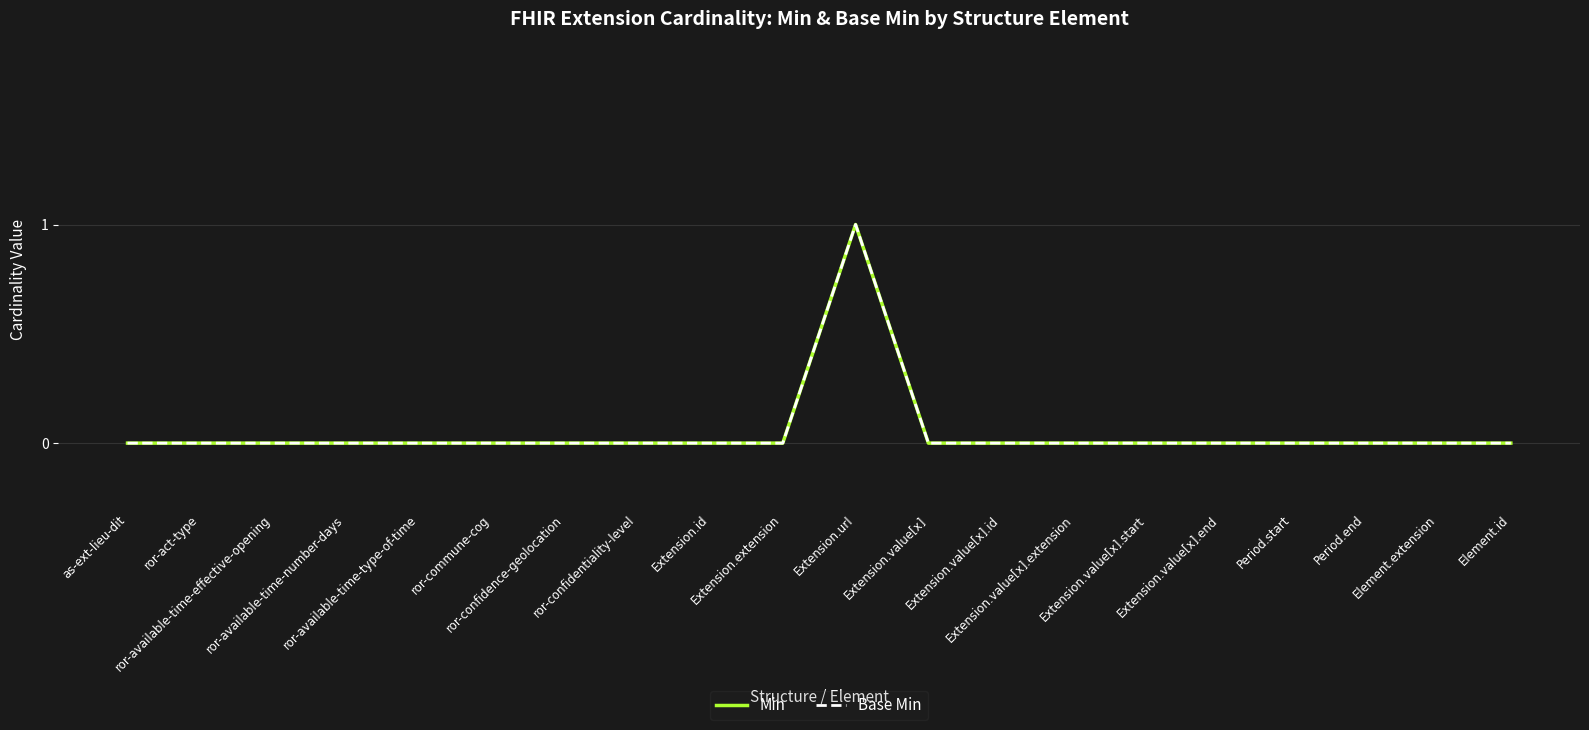

What is the difference between the maximum and second lowest values in the Base Min series?

1